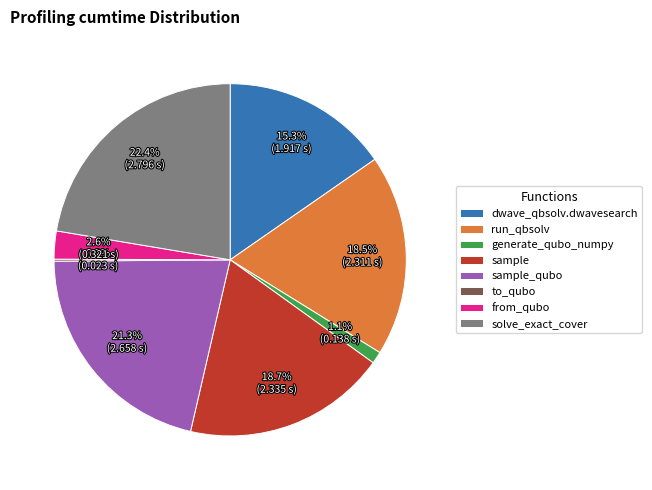

Between sample and sample_qubo, which is larger?

sample_qubo